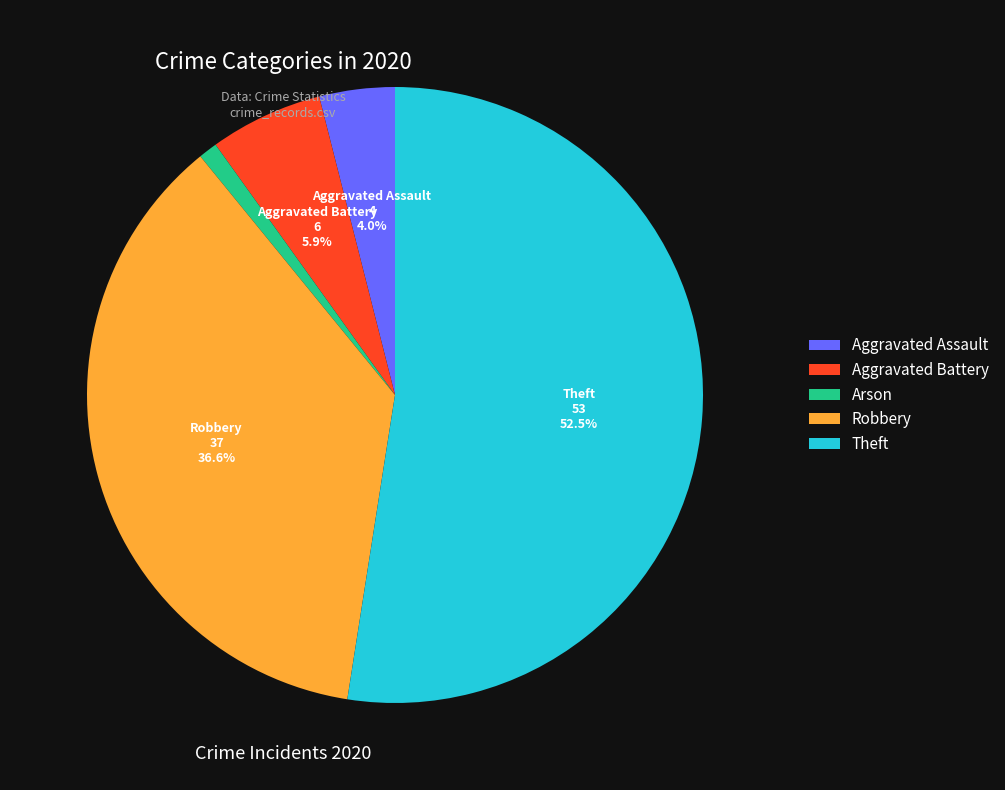

Does Theft account for over 50% of the chart?

Yes